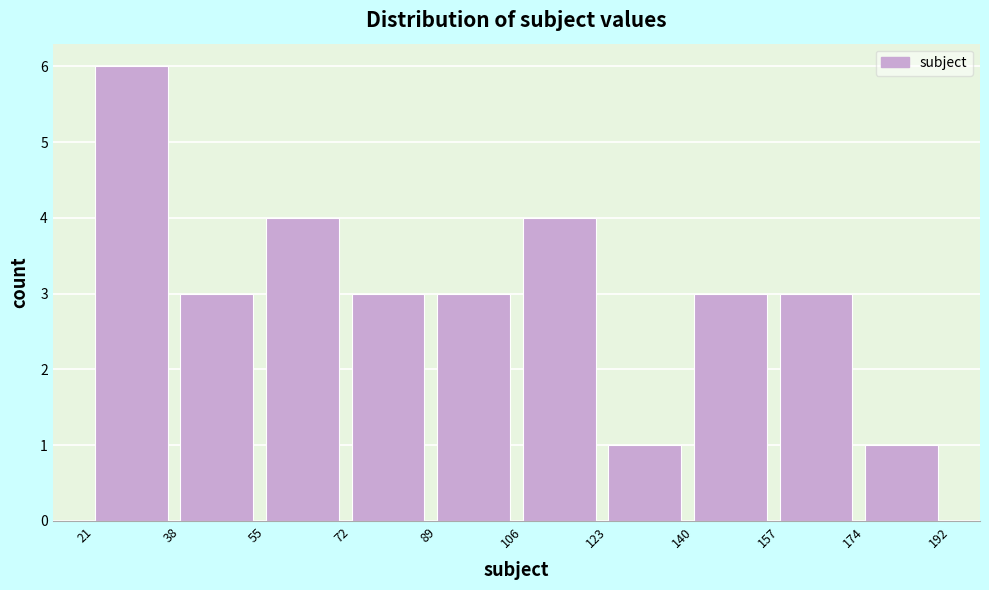

How tall is the bar that spans 157 to 174 on the x-axis? The values are not printed on the chart, so give them approximately, as read against the axis.

3